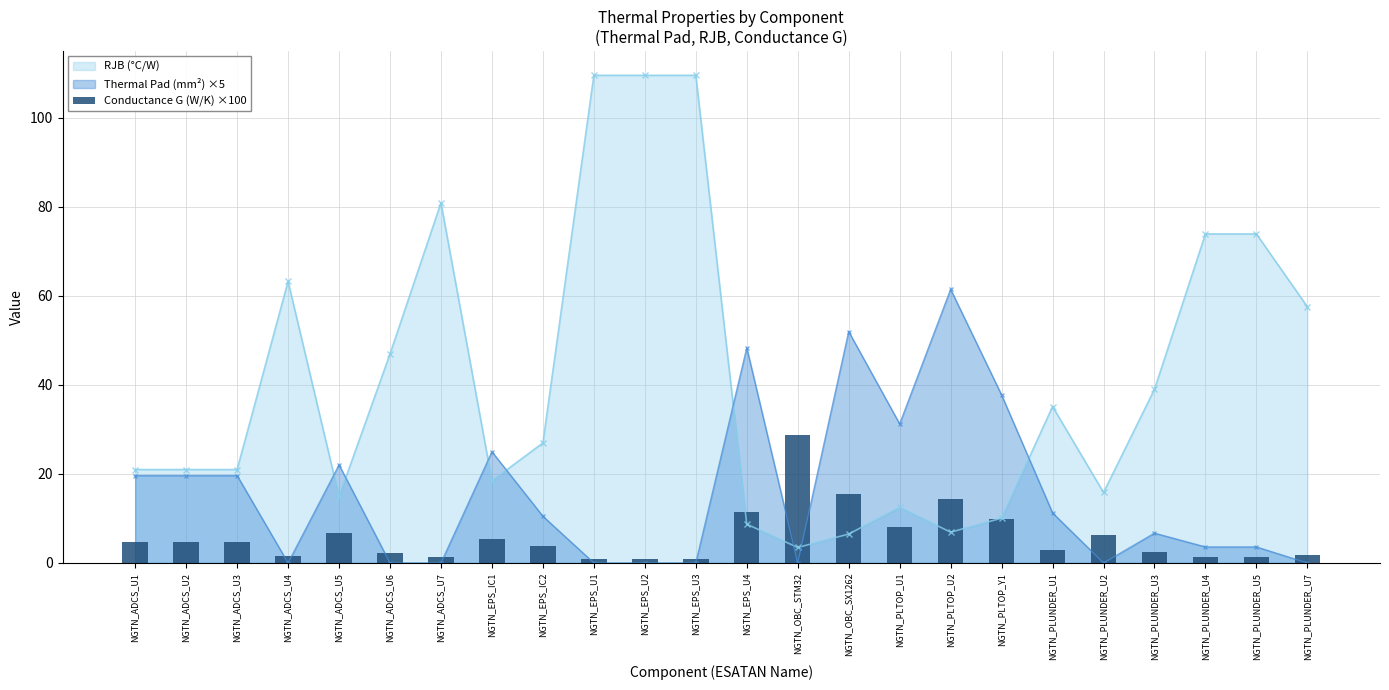

Are the bars grouped side by side (vs. stacked)?

No